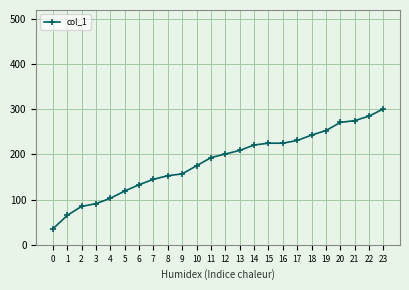

The chart shows a value of 30 at 1. True or false?

False